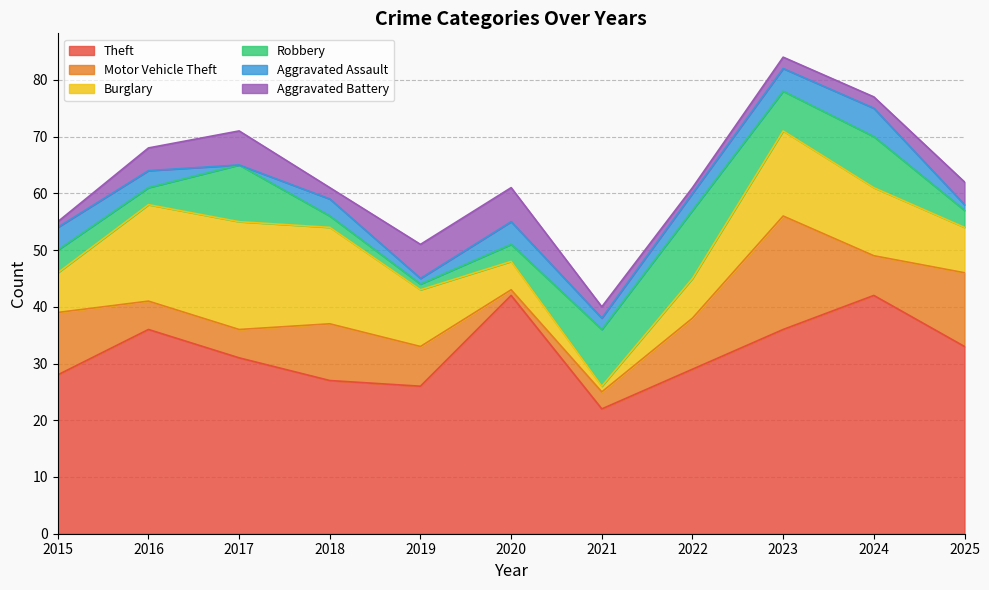

What is the value of the Aggravated Battery point at the 4th from the left?

2